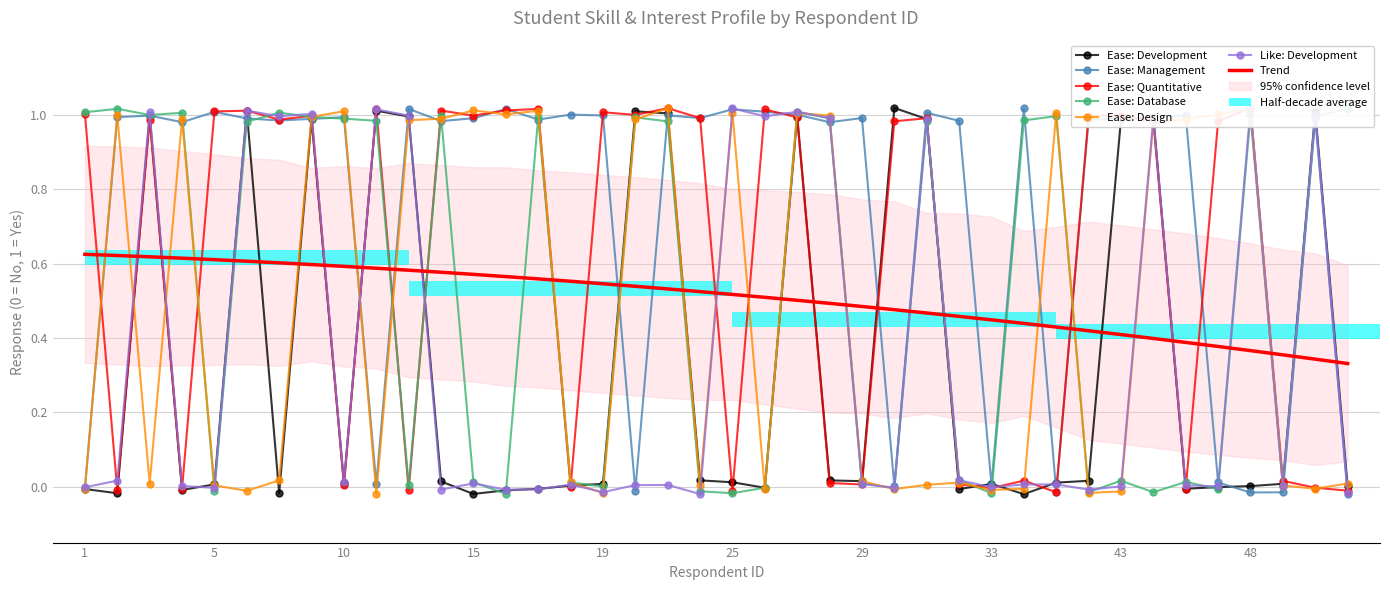

What is the greatest value displayed?

1.0